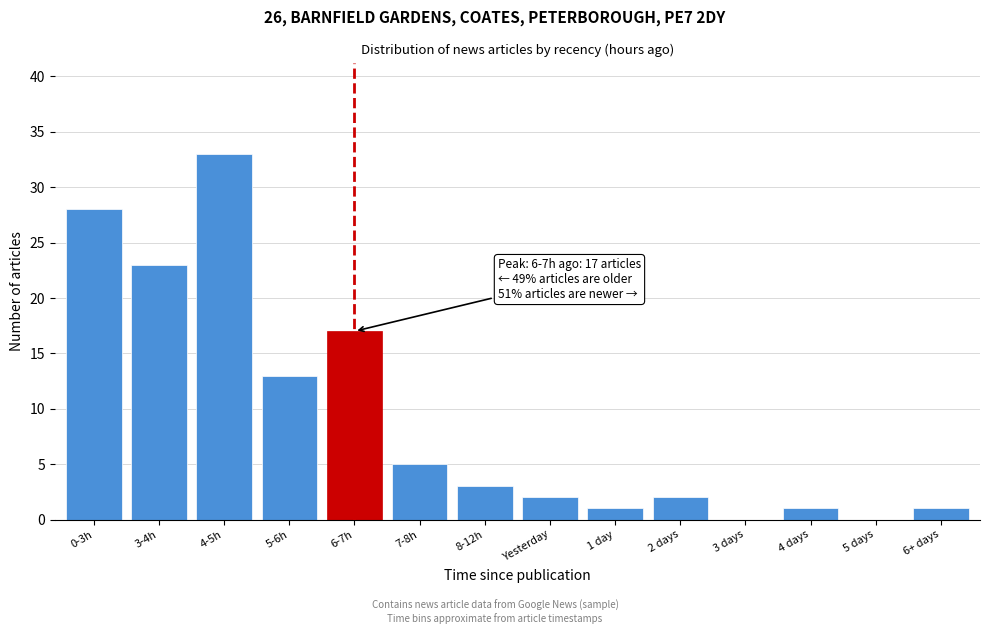

Reading left to right, list all the values displayed in this chart.

0-3h=28	3-4h=23	4-5h=33	5-6h=13	6-7h=17	7-8h=5	8-12h=3	Yesterday=2	1 day=1	2 days=2	3 days=0	4 days=1	5 days=0	6+ days=1